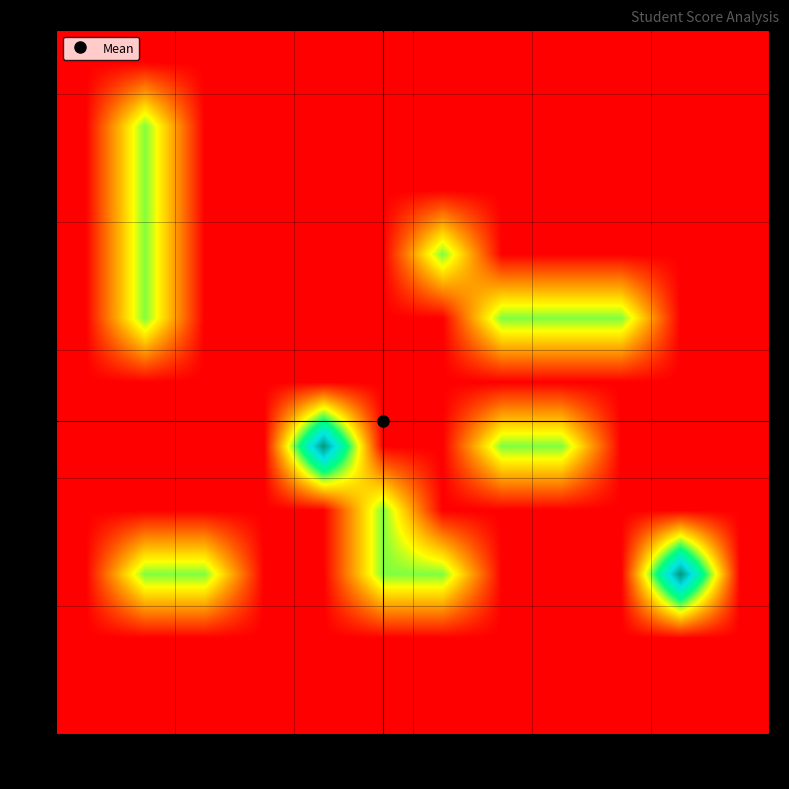

What is the greatest value displayed?

2